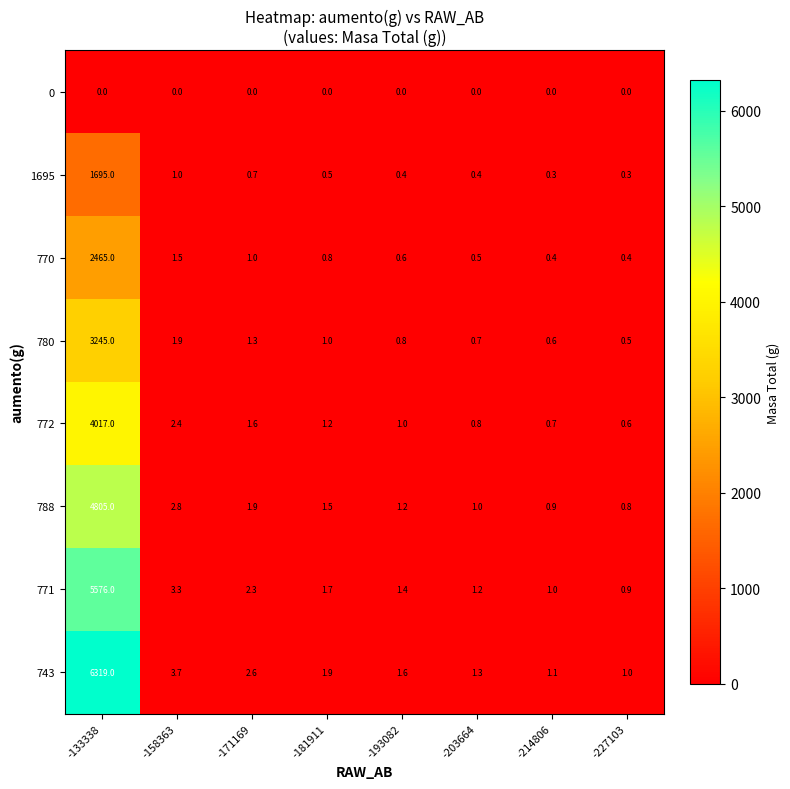

What is the difference between the highest and lowest values at -158363?

3.7